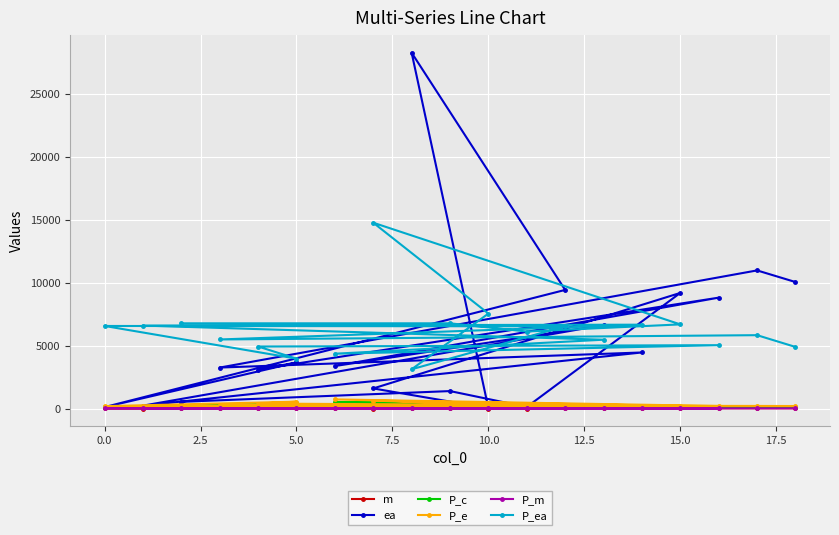

What is the maximum value for P_ea?

14756.5